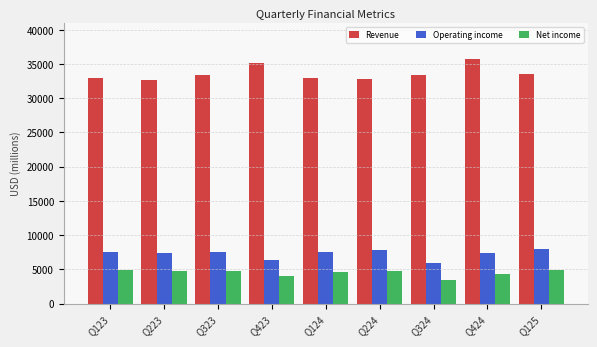

Rank the series at Q323 from lowest to highest value.

Net income, Operating income, Revenue